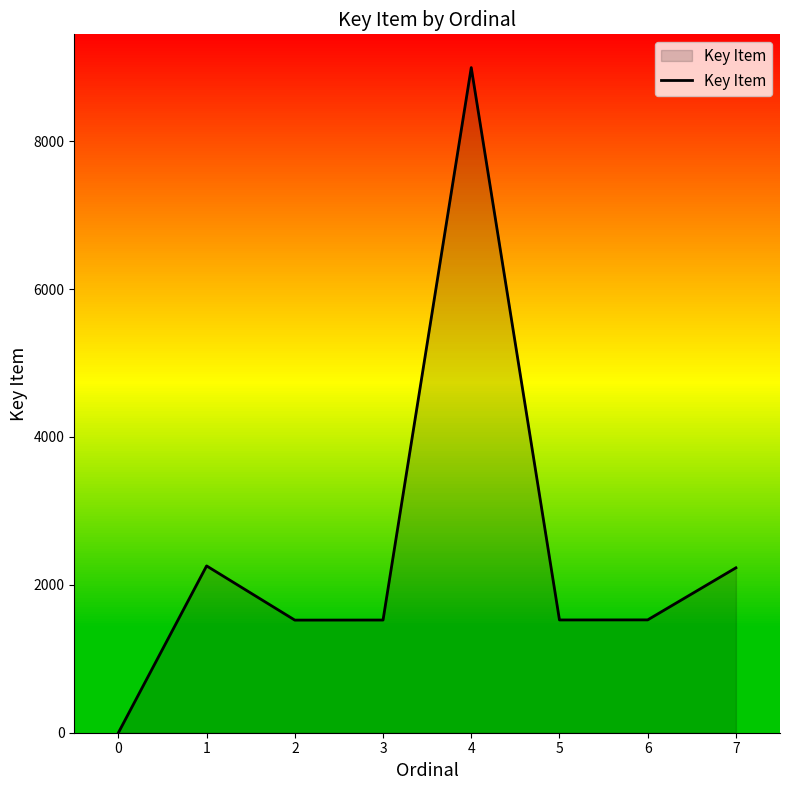

Is it true that the value at 6 is 2599?

False